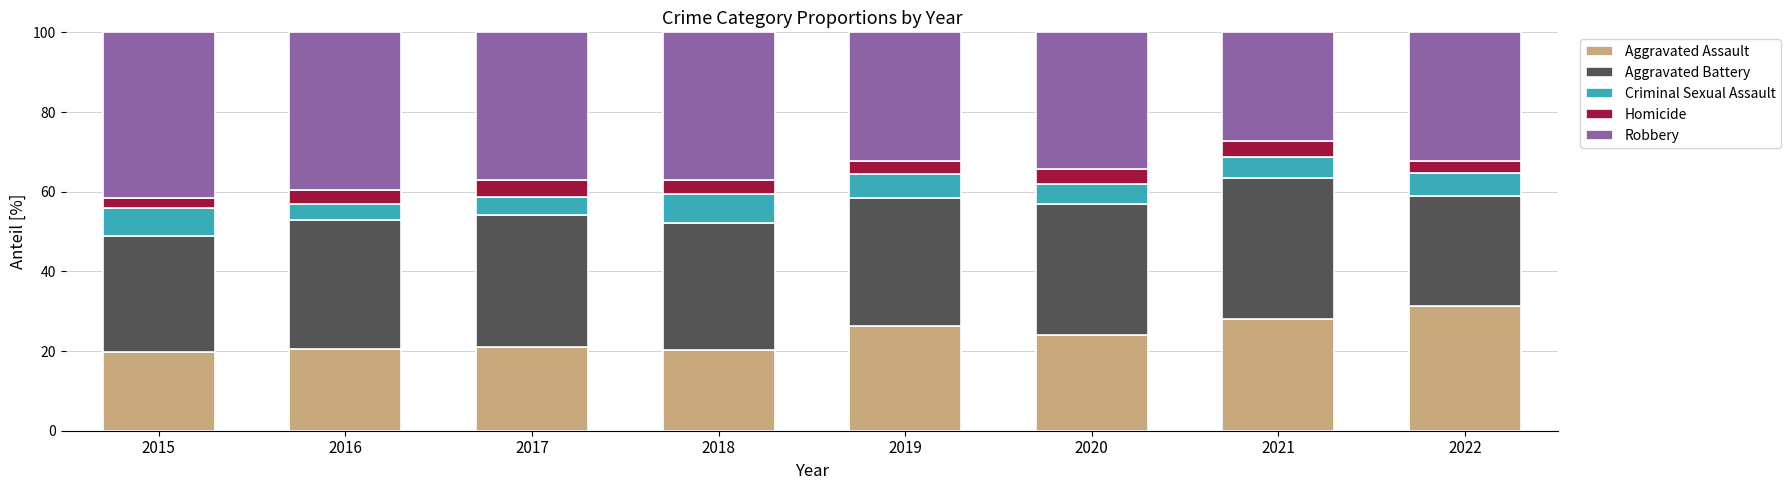

At which label does Aggravated Assault reach its peak?

2022